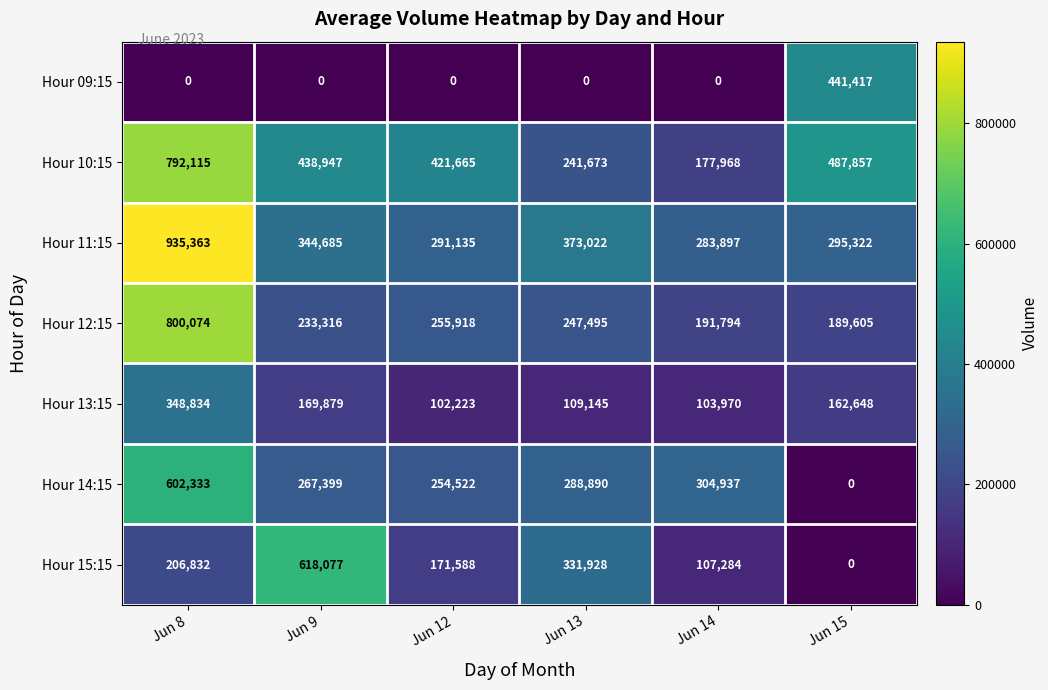

What is the sum of all Hour 14:15 values?

1718081